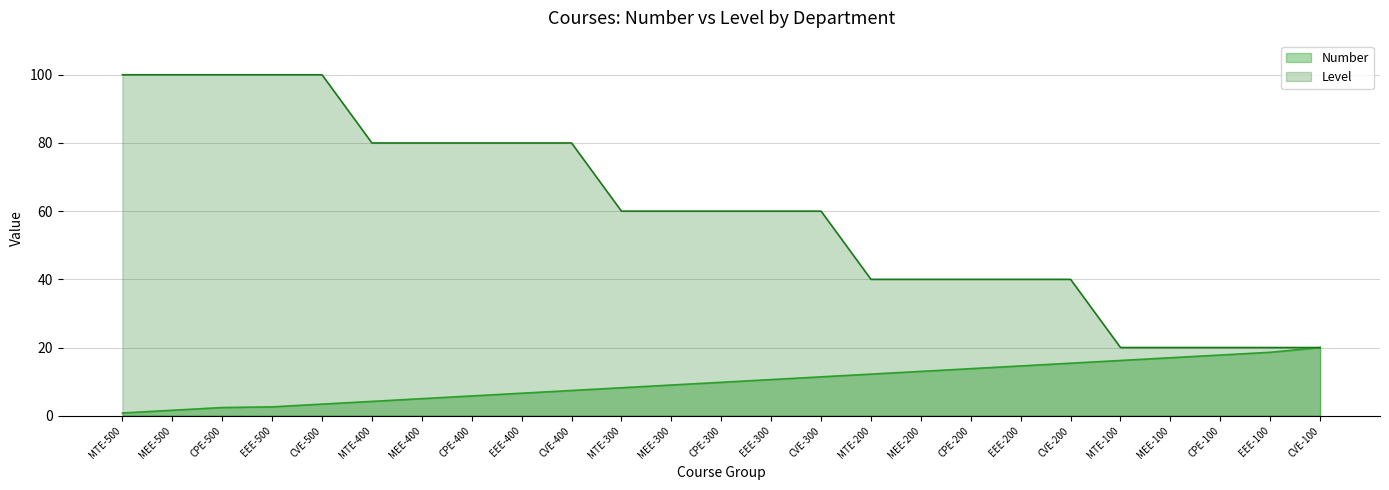

At which label does Number reach its minimum?

MTE-500